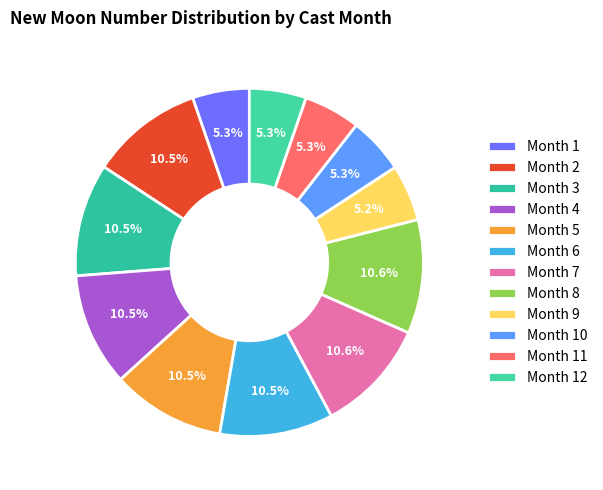

Which category has the biggest portion of the pie?

8